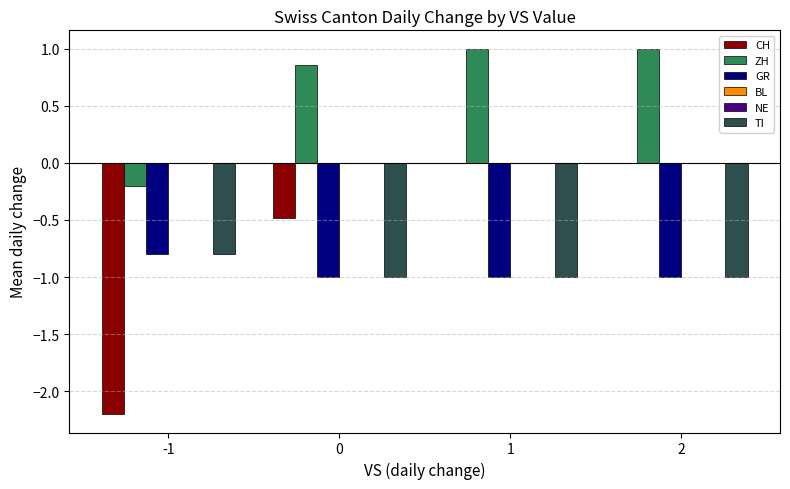

How many distinct data groups are displayed?

6